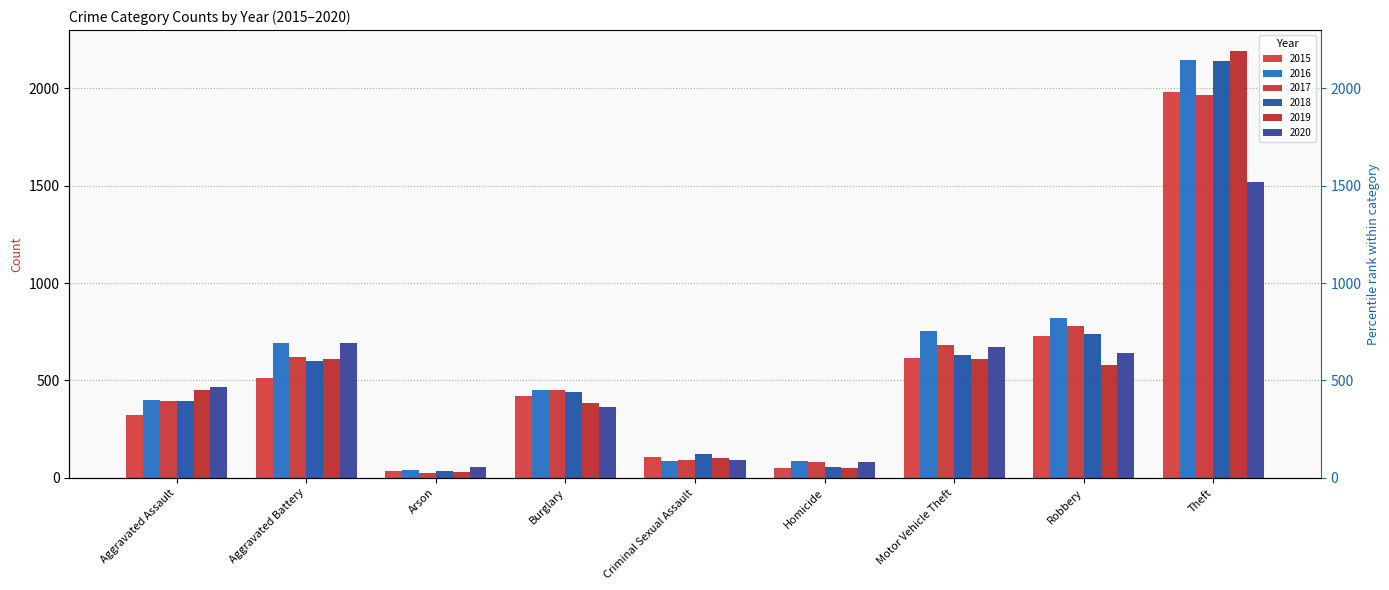

At which label is 2016 closest to 1094?

Robbery